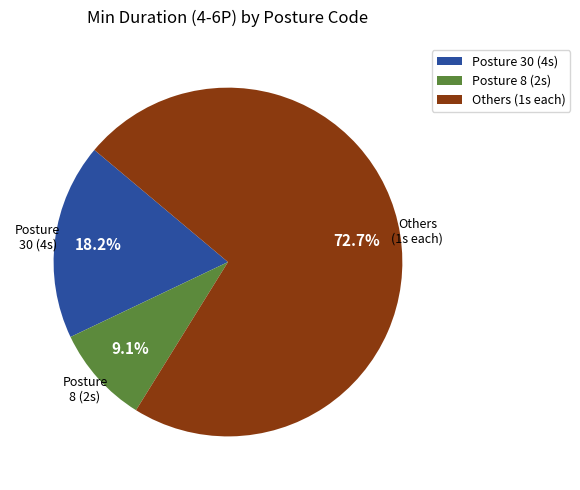

Between Posture 8 (2s) and Posture 30 (4s), which is larger?

Posture 30 (4s)